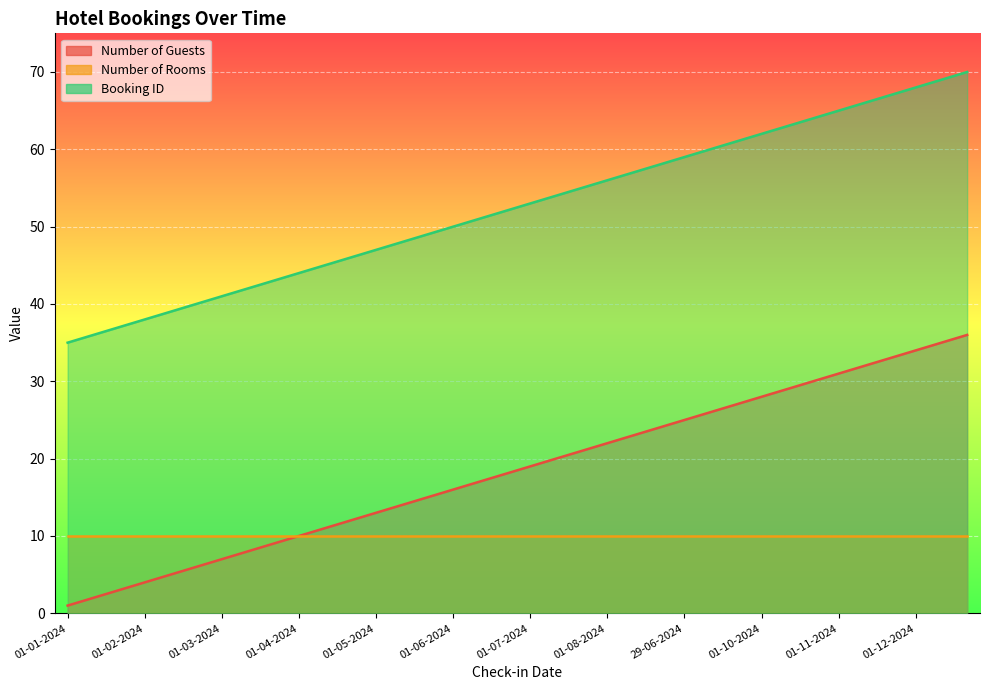

At which label does Booking ID first exceed 53?

15-07-2024